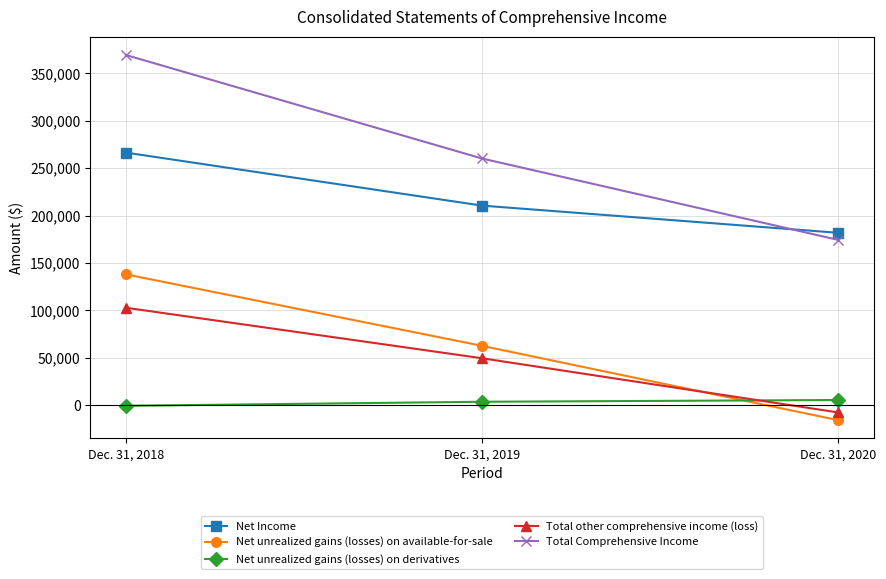

What is the difference between the second highest and minimum values in the Net Income series?

28666